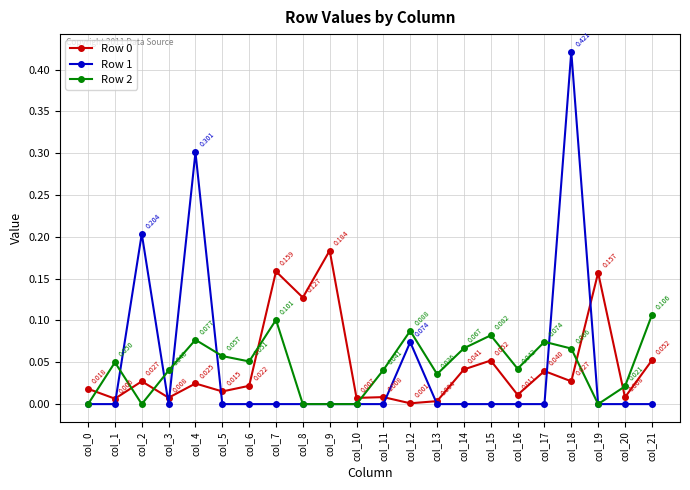

Is the value of Row 1 at col_15 greater than the value of Row 2 at col_3?

No